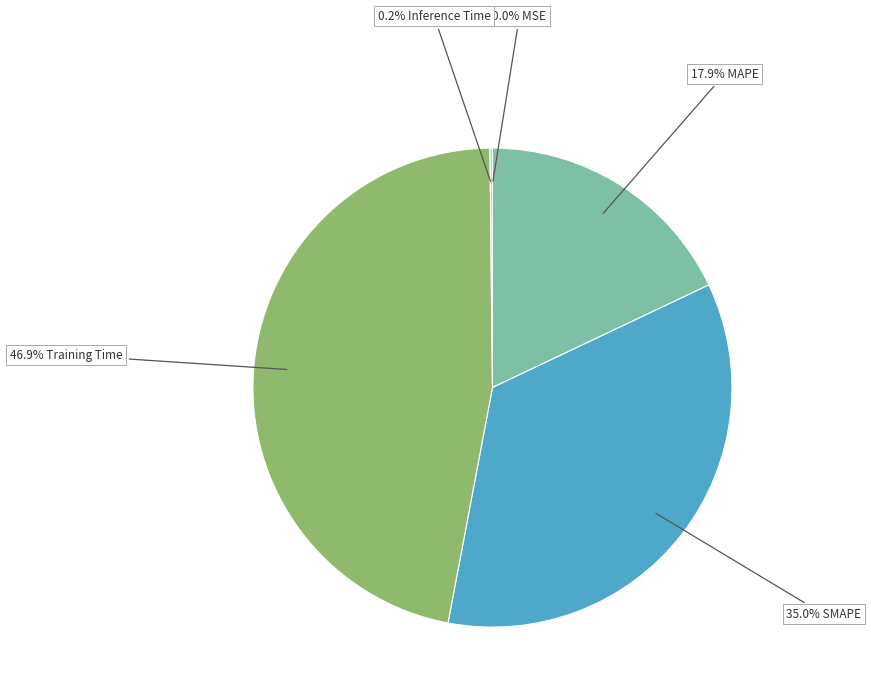

Is there any slice that represents more than half of the pie?

No